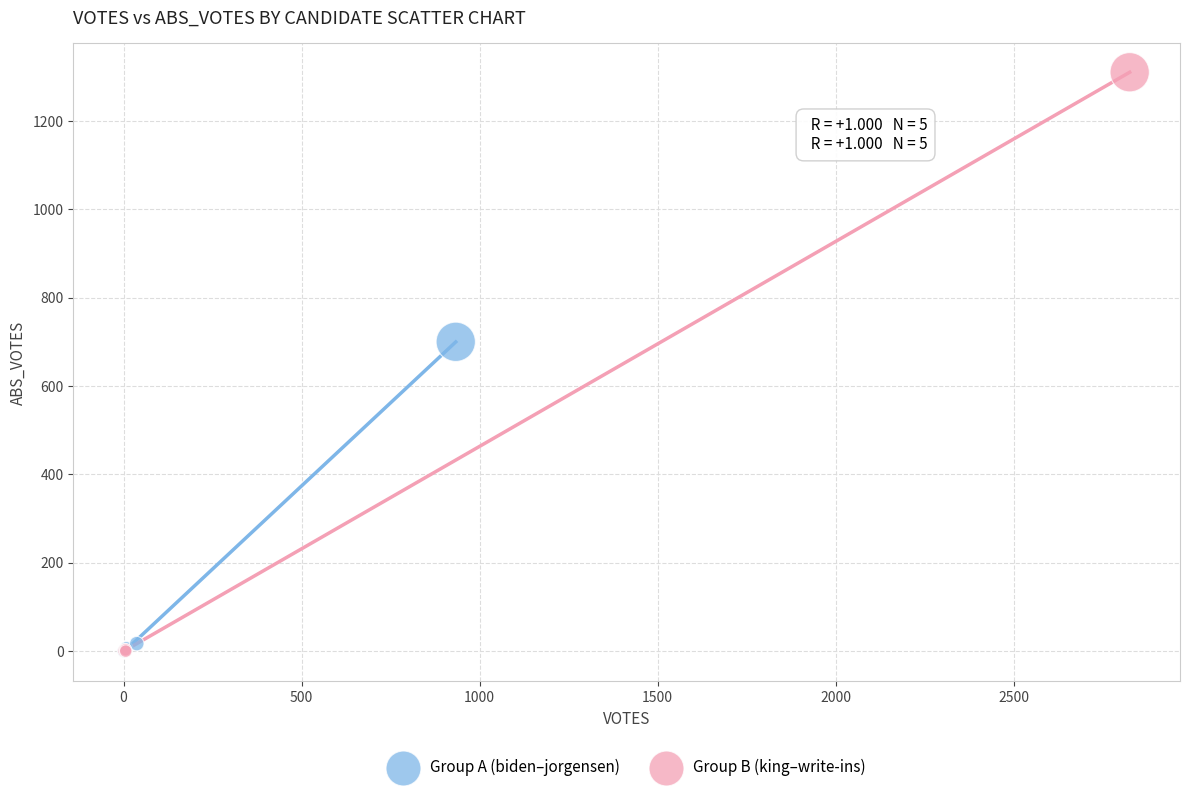

Which series reaches the maximum Y coordinate?

Group B (king–write-ins)